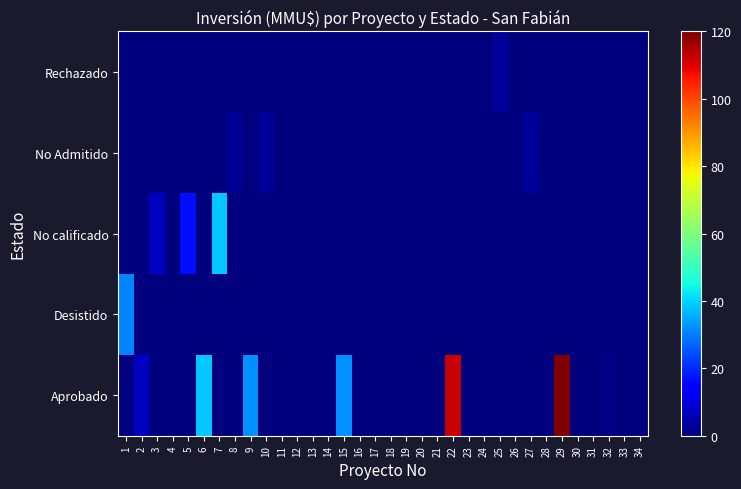

Which category has the lowest value across all series?

1